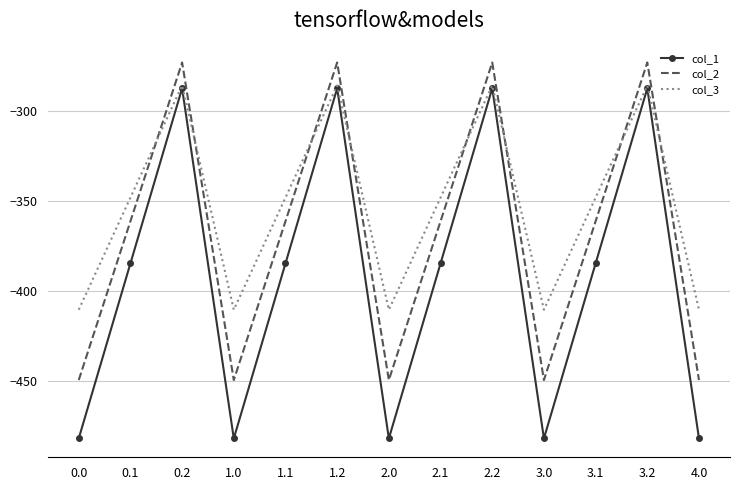

What is the maximum value for col_2?

-272.7